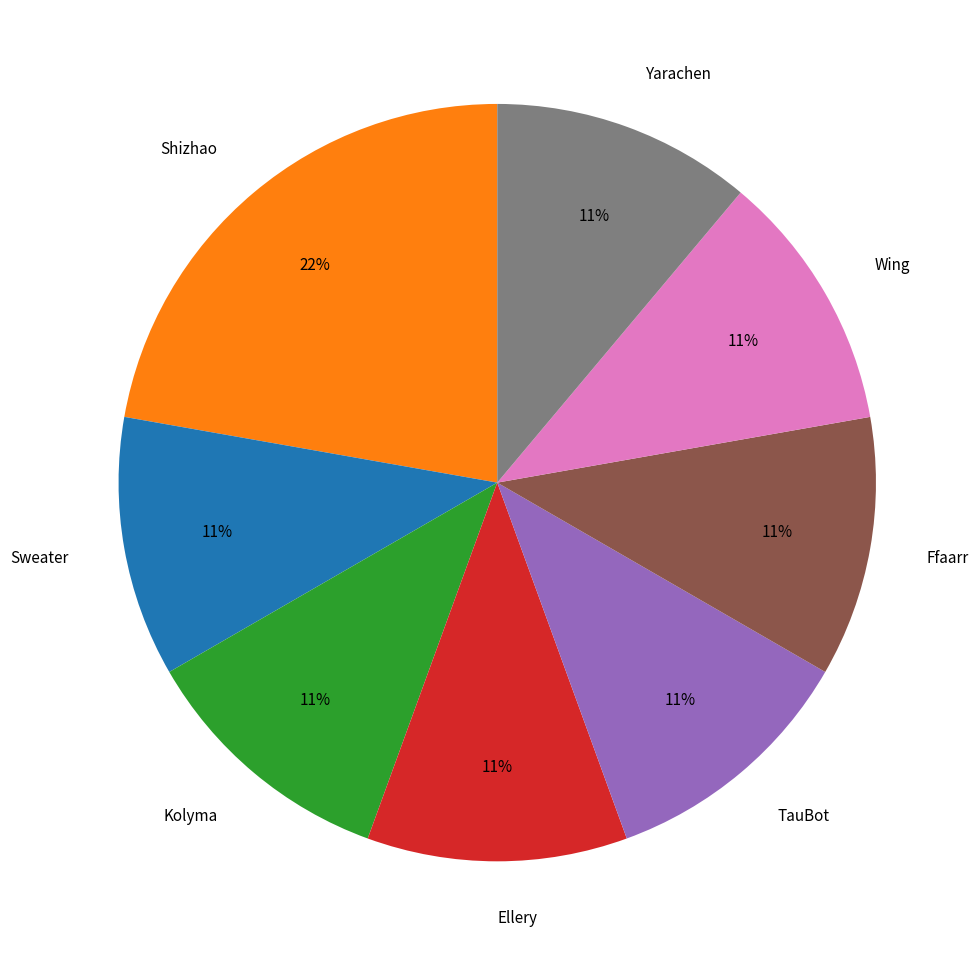

Is there a majority slice in this chart?

No